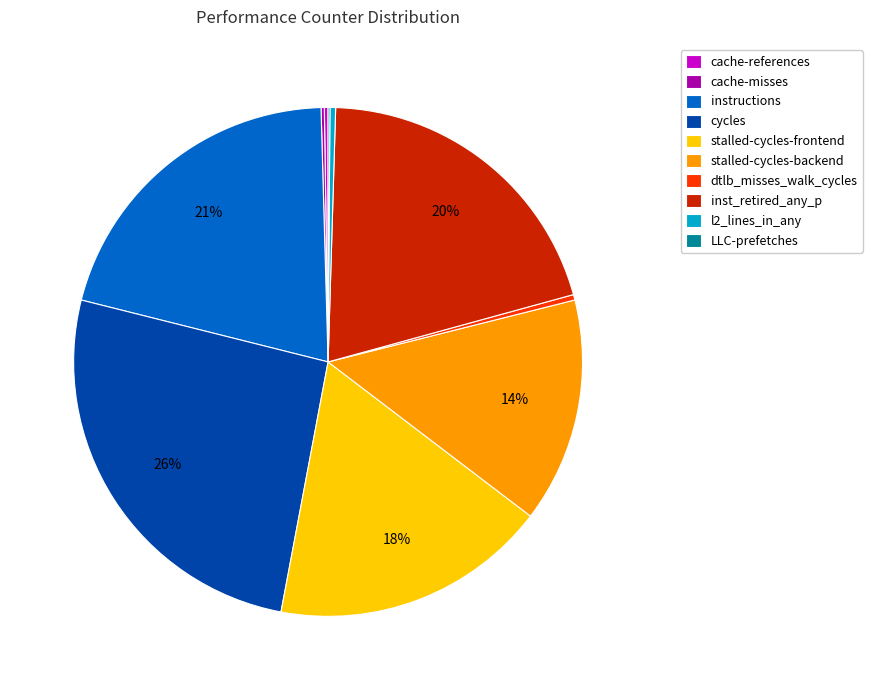

To the nearest percent, what portion does stalled-cycles-backend represent?

14%